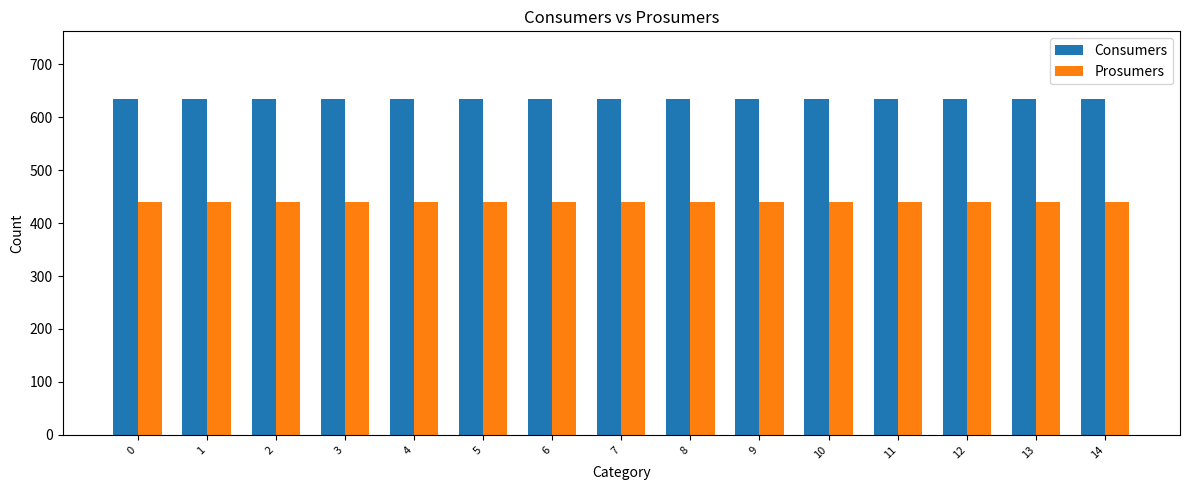

What is the value of the Prosumers bar at the 13th from the left?

440